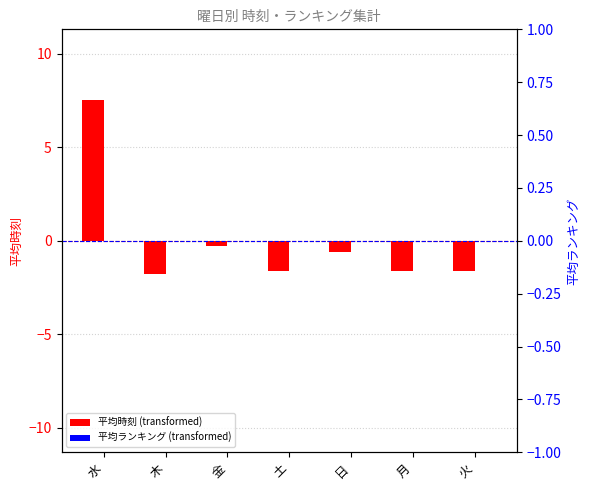

Read the 平均時刻 (transformed) value at 月.

-1.6